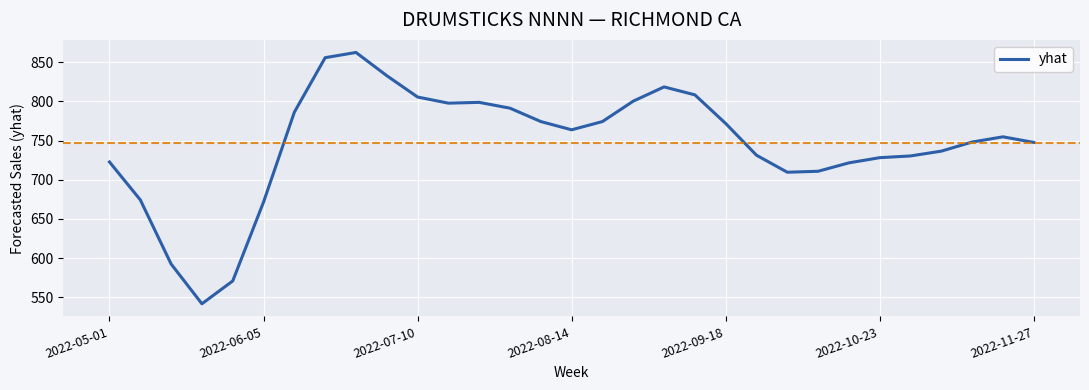

What is the minimum value shown in the chart?

541.7